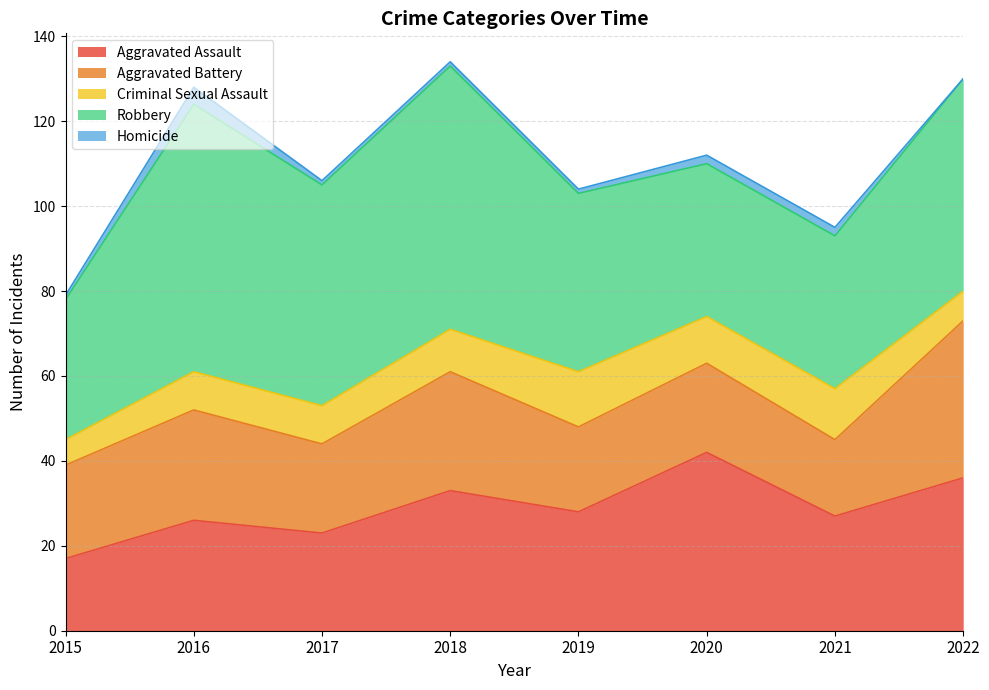

How many data points does each series have?

8